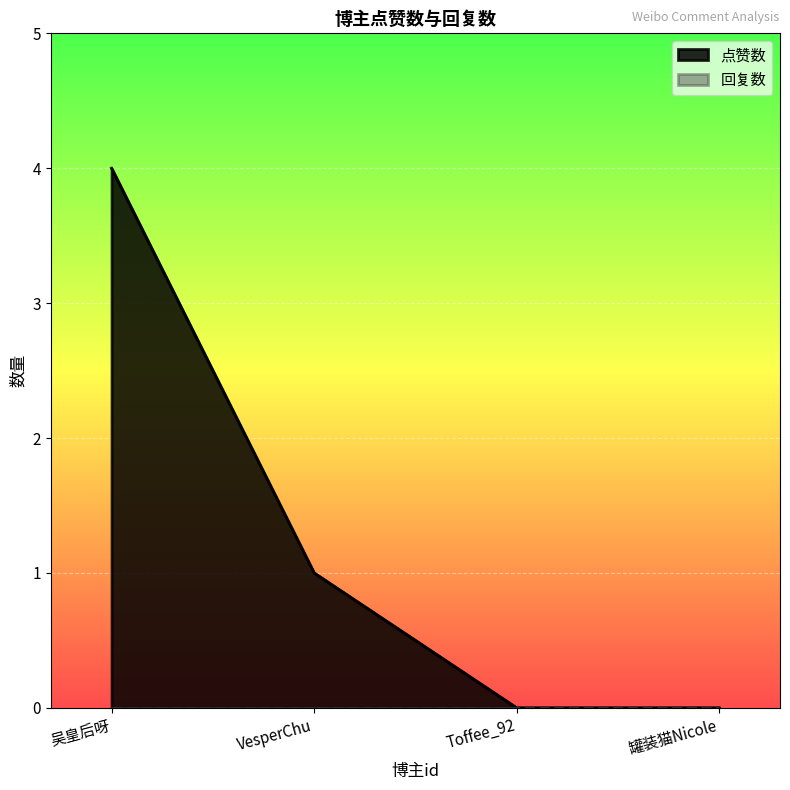

What is the difference between the maximum and minimum values?

4